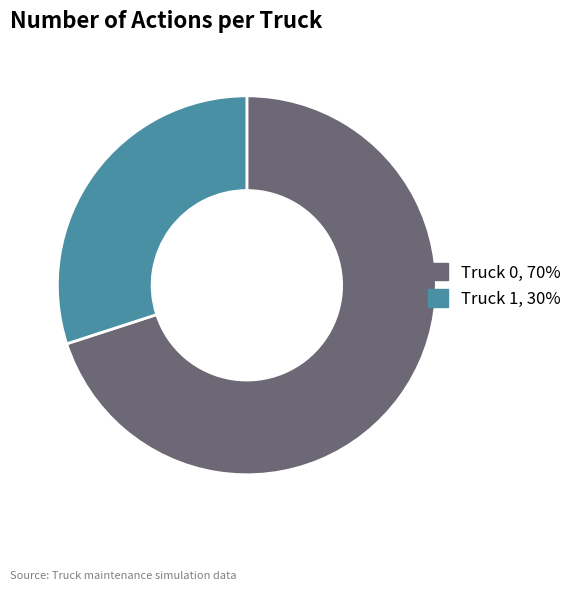

Which category has the smallest portion of the pie?

Truck 1